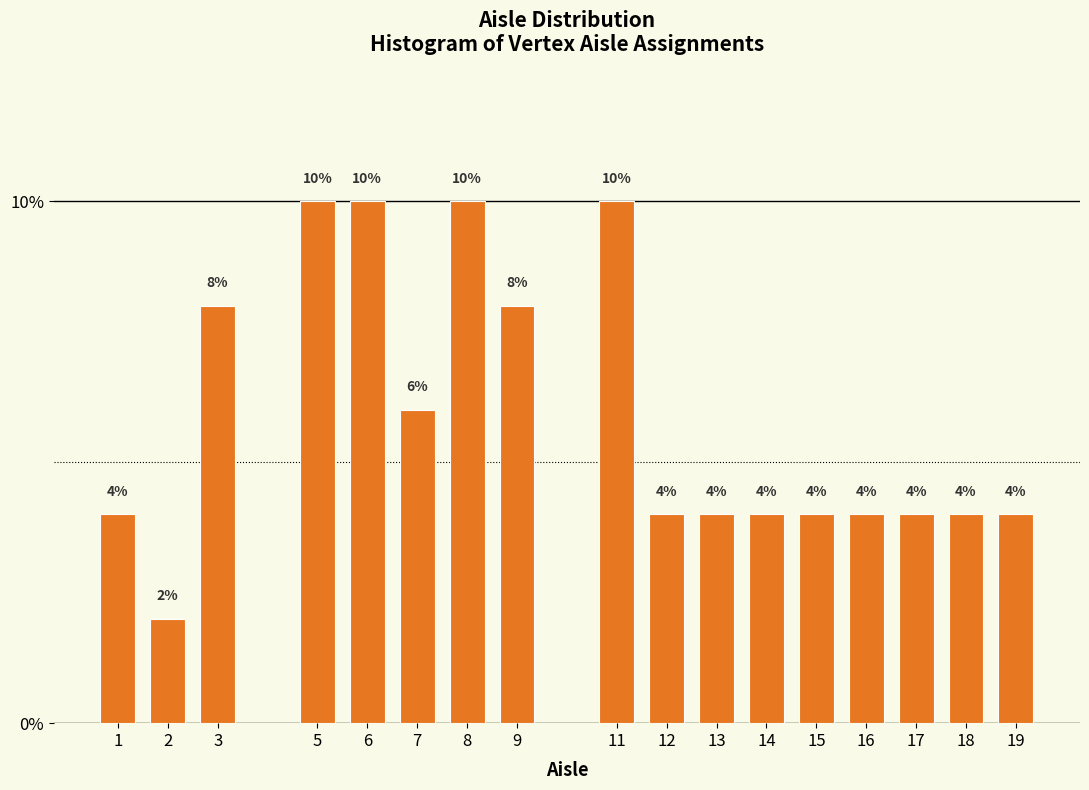

Reading left to right, list all the values displayed in this chart.

1=4	2=2	3=8	5=10	6=10	7=6	8=10	9=8	11=10	12=4	13=4	14=4	15=4	16=4	17=4	18=4	19=4